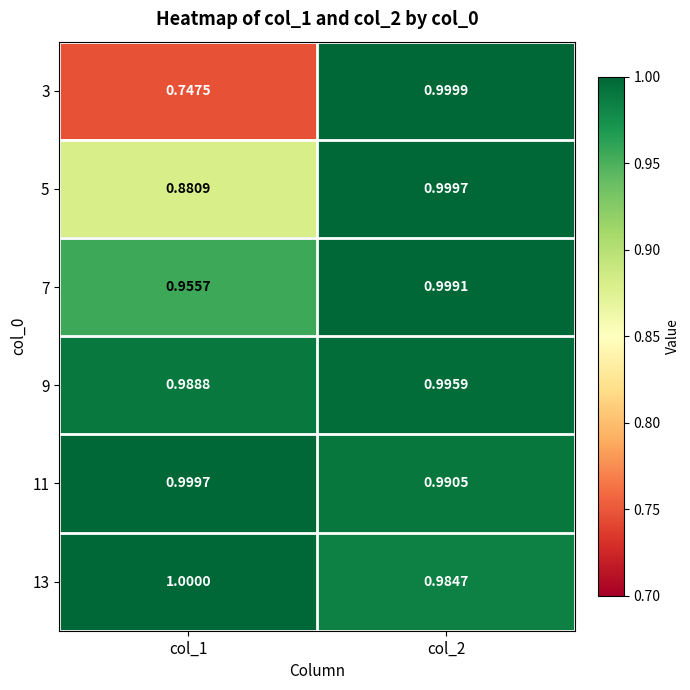

Which series has the largest range (max minus min)?

3